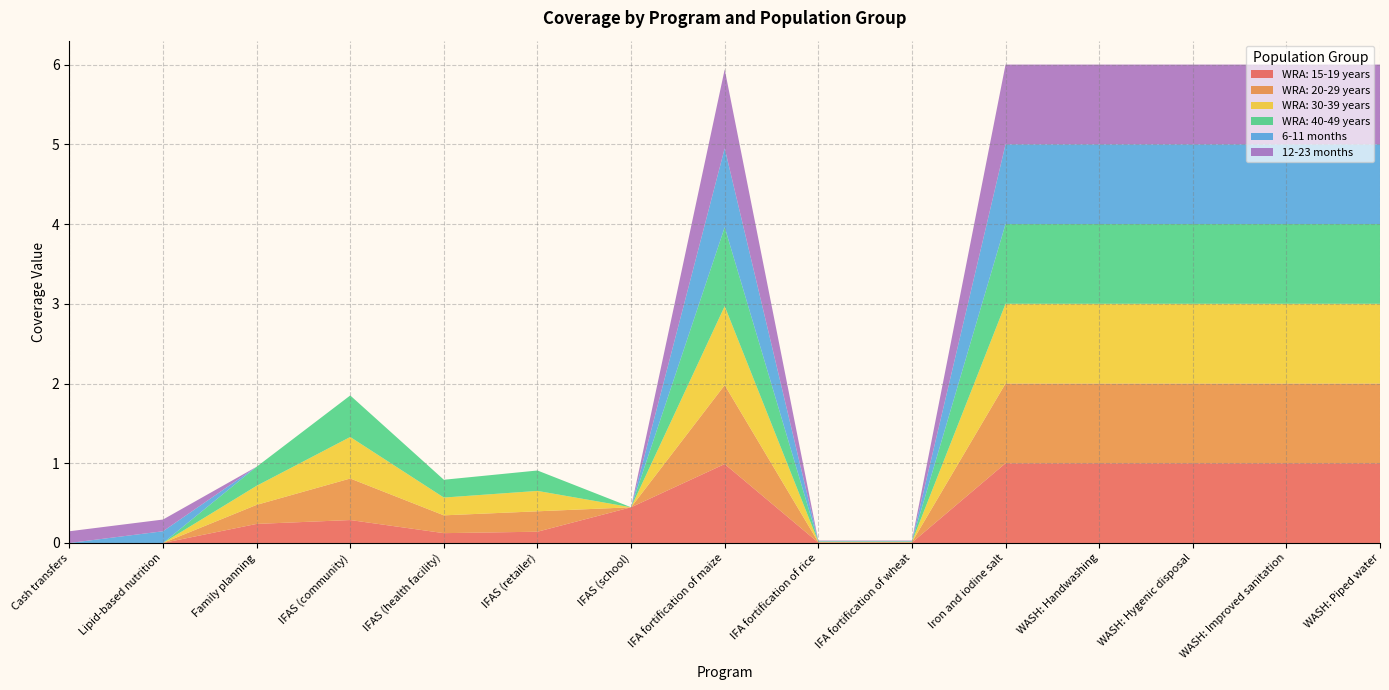

Reading left to right, extract all data points from this chart.

WRA: 15-19 years: 0.0	0.0	0.2	0.3	0.1	0.1	0.4	1.0	0.0	0.0	1.0	1.0	1.0	1.0	1.0
WRA: 20-29 years: 0.0	0.0	0.2	0.5	0.2	0.3	0.0	1.0	0.0	0.0	1.0	1.0	1.0	1.0	1.0
WRA: 30-39 years: 0.0	0.0	0.2	0.5	0.2	0.3	0.0	1.0	0.0	0.0	1.0	1.0	1.0	1.0	1.0
WRA: 40-49 years: 0.0	0.0	0.2	0.5	0.2	0.3	0.0	1.0	0.0	0.0	1.0	1.0	1.0	1.0	1.0
6-11 months: 0.0	0.1	0.0	0.0	0.0	0.0	0.0	1.0	0.0	0.0	1.0	1.0	1.0	1.0	1.0
12-23 months: 0.1	0.1	0.0	0.0	0.0	0.0	0.0	1.0	0.0	0.0	1.0	1.0	1.0	1.0	1.0